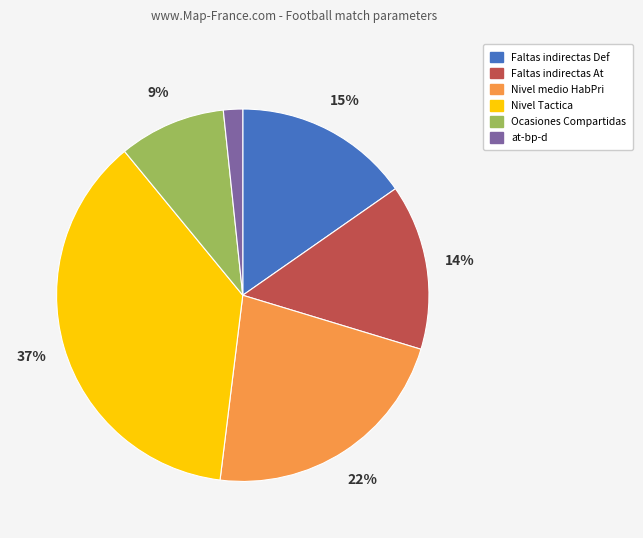

Is it true that Nivel medio HabPri is 9% of the pie?

False